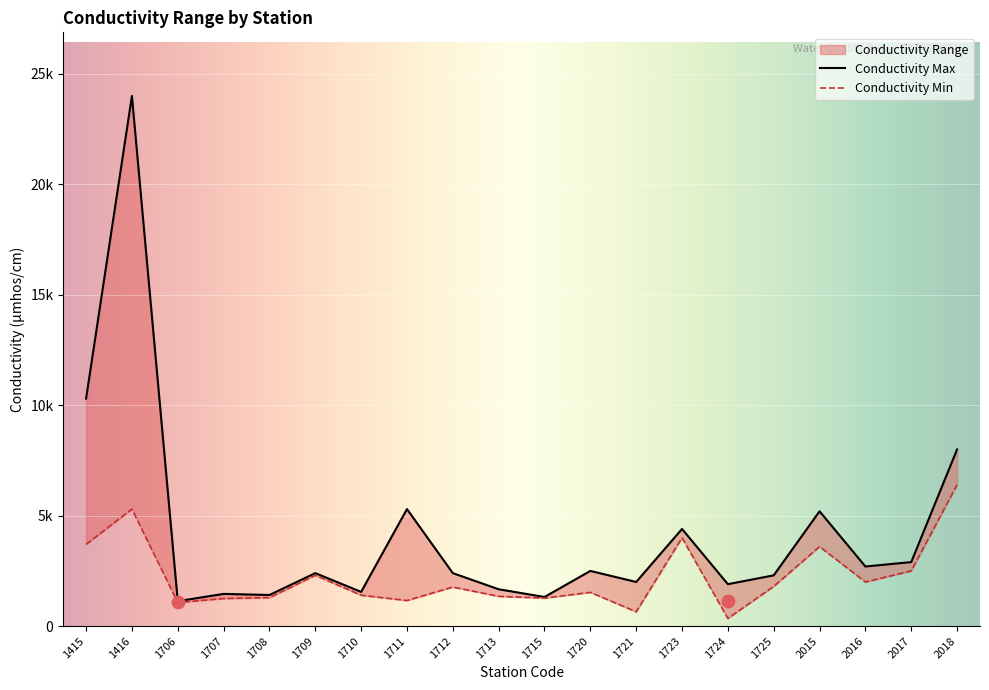

Is the value of Conductivity Min at 2018 greater than the value of Conductivity Max at 1721?

Yes